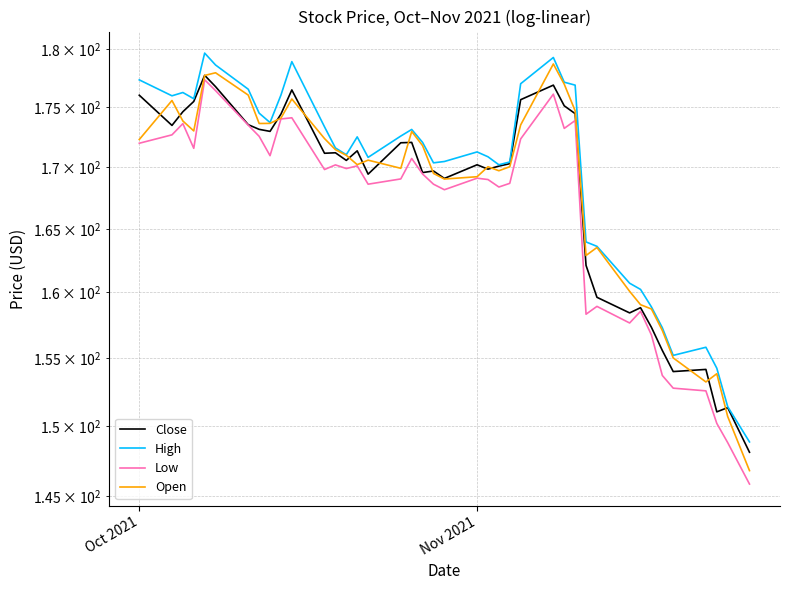

List the series in order of their peak value, highest first.

High, Open, Close, Low